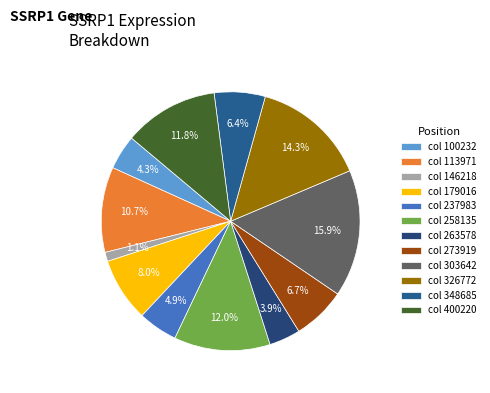

Which category has the biggest portion of the pie?

col 303642